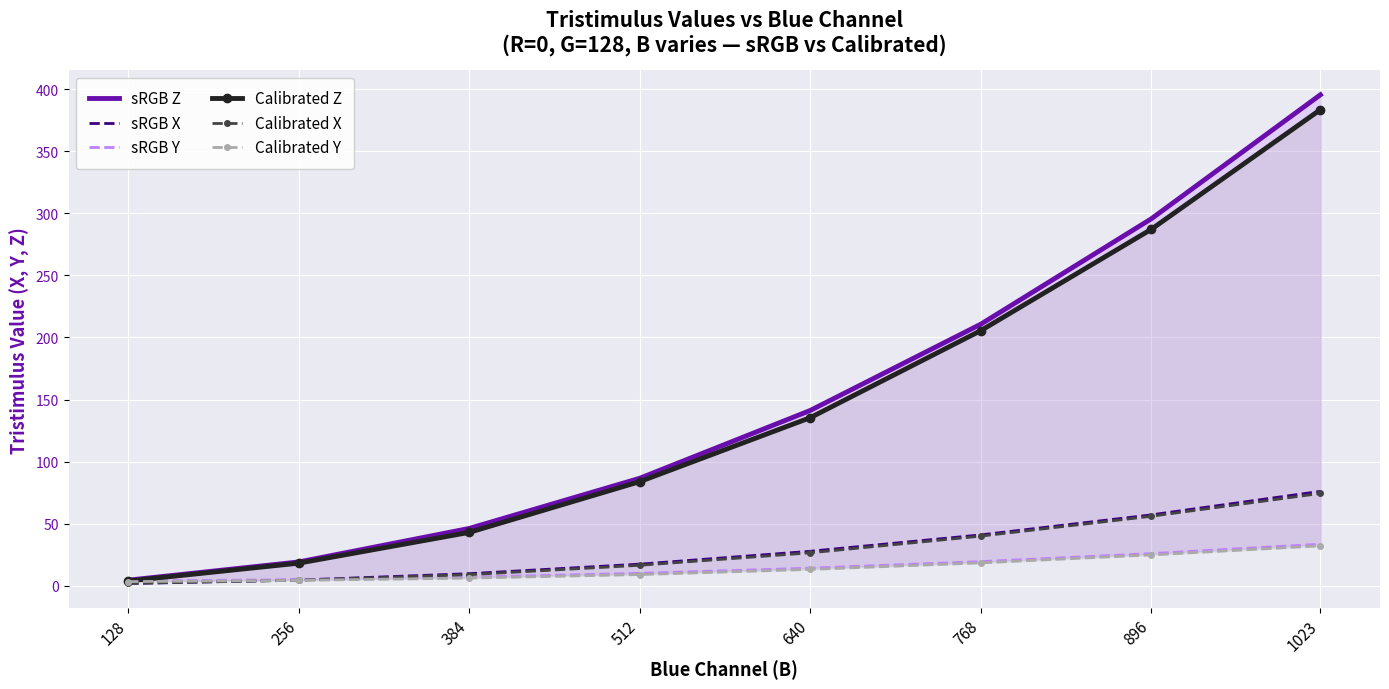

How many times do Calibrated Y and sRGB X cross each other?

1